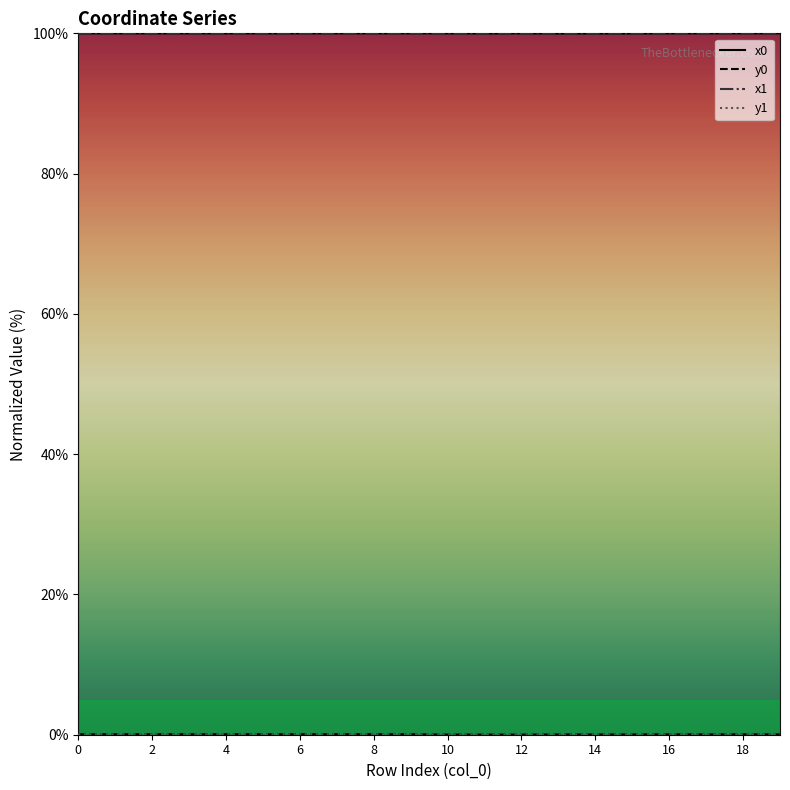

True or false: x1 has more than 2 points higher than both neighbors.

True